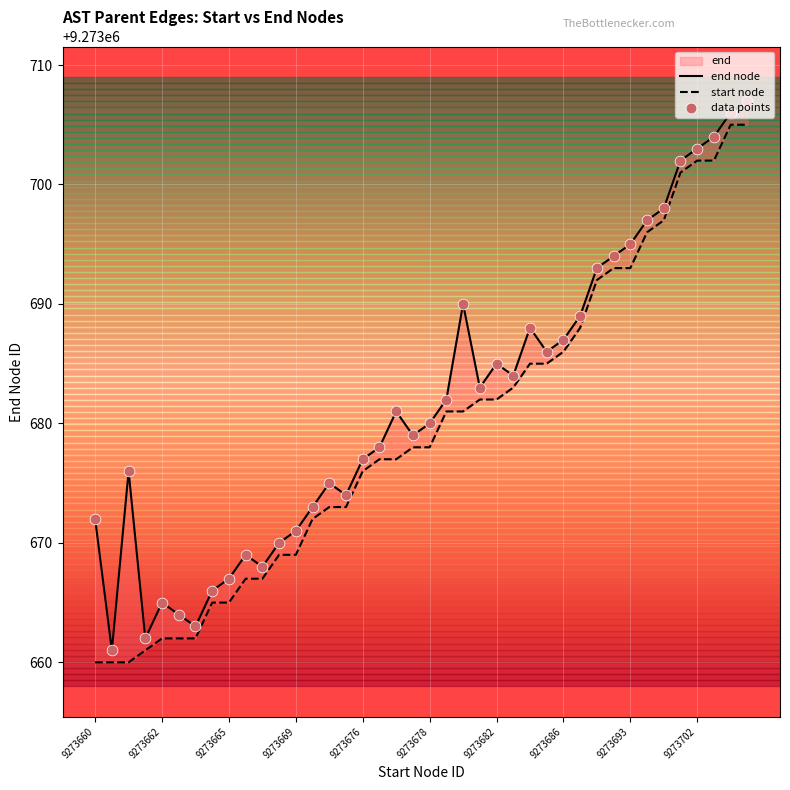

At how many categories does at least one series exceed 9273687?

13